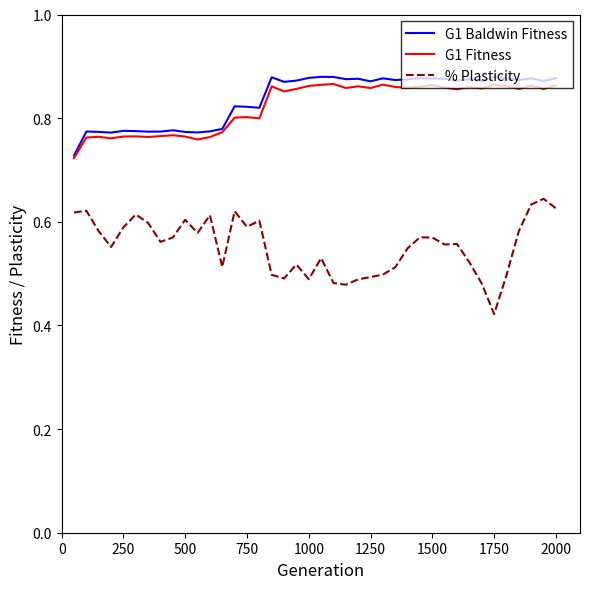

How many lines are shown in the chart?

3